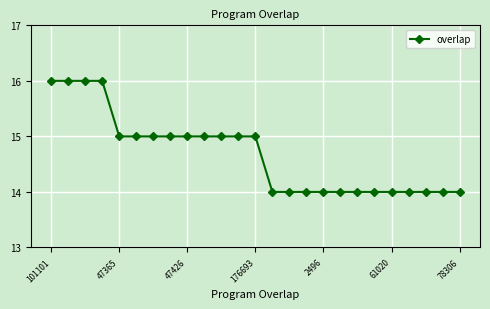

What is the smallest value displayed?

14